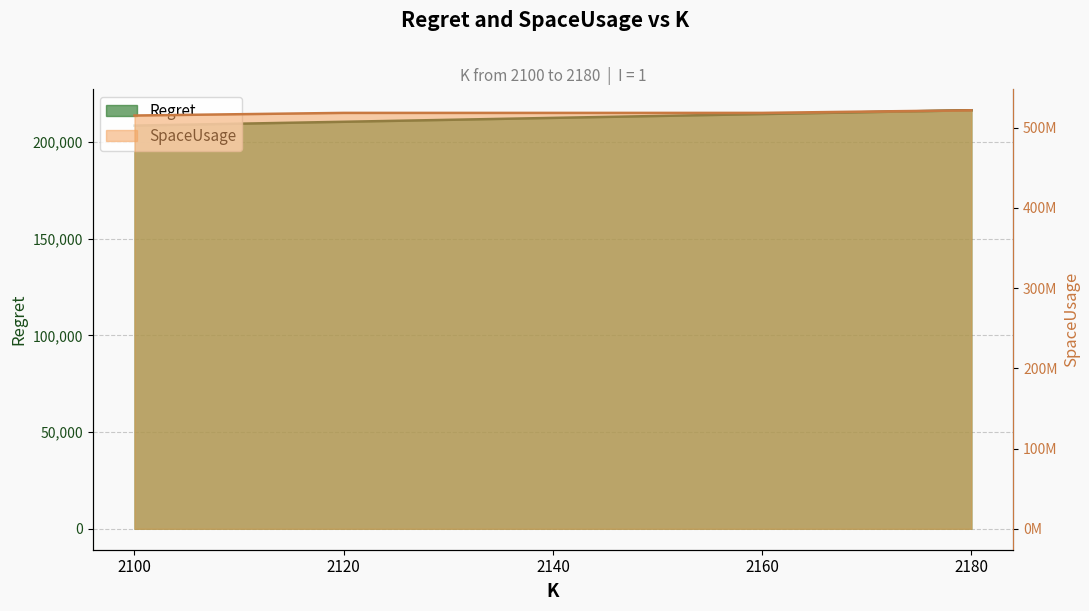

How many lines are shown in the chart?

2